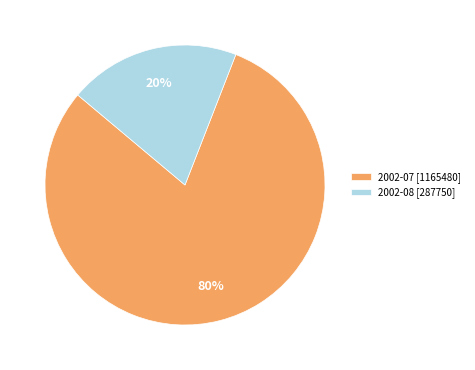

Is it true that 2002-08 [287750] is 20% of the pie?

True